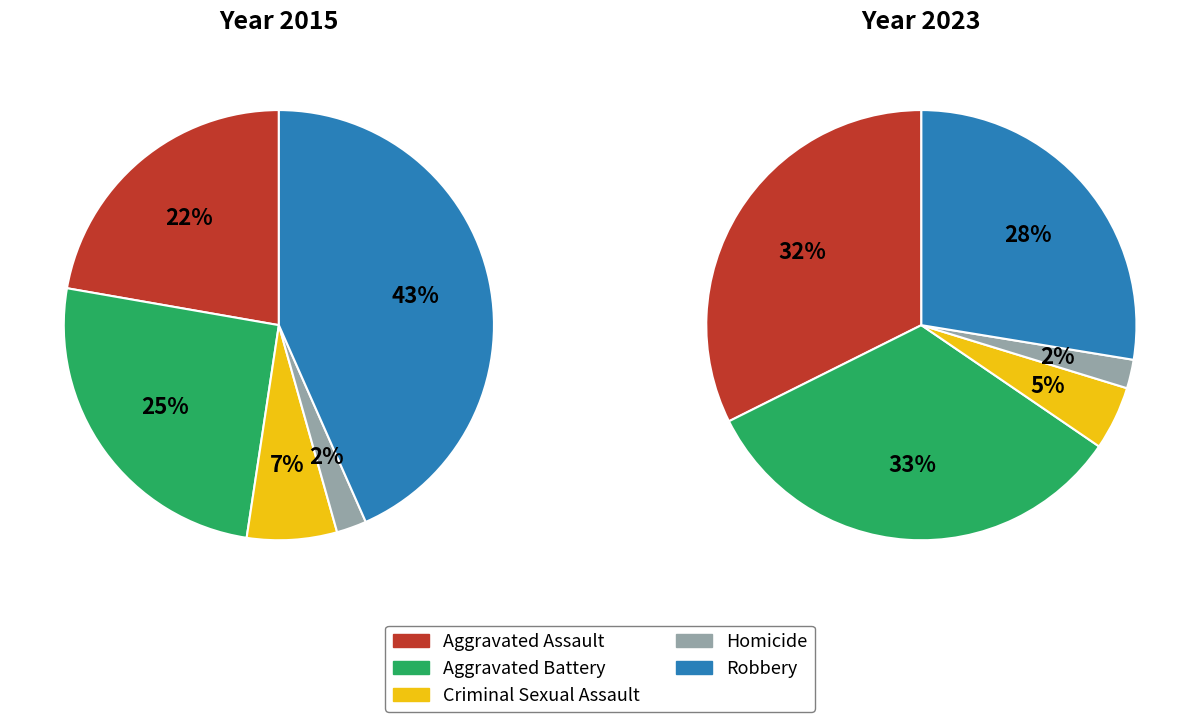

To the nearest percent, what is the combined percentage of Aggravated Battery and Robbery?

61%